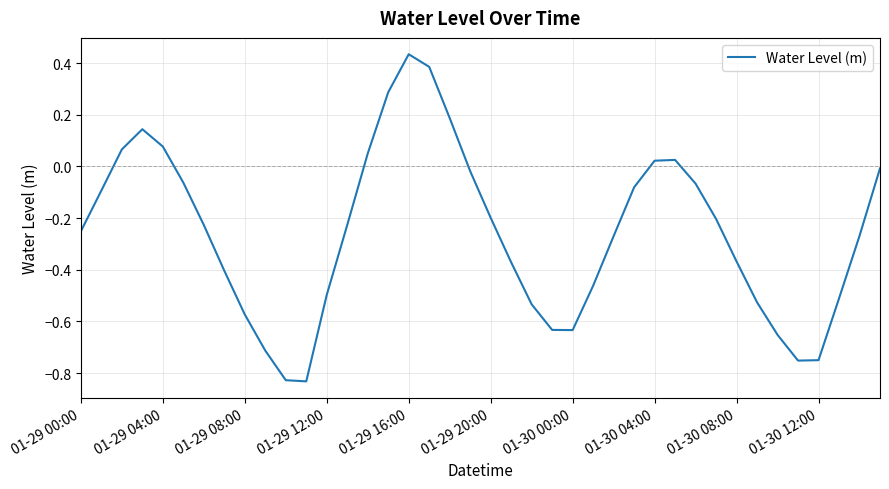

What is the difference between the maximum and minimum values?

1.3